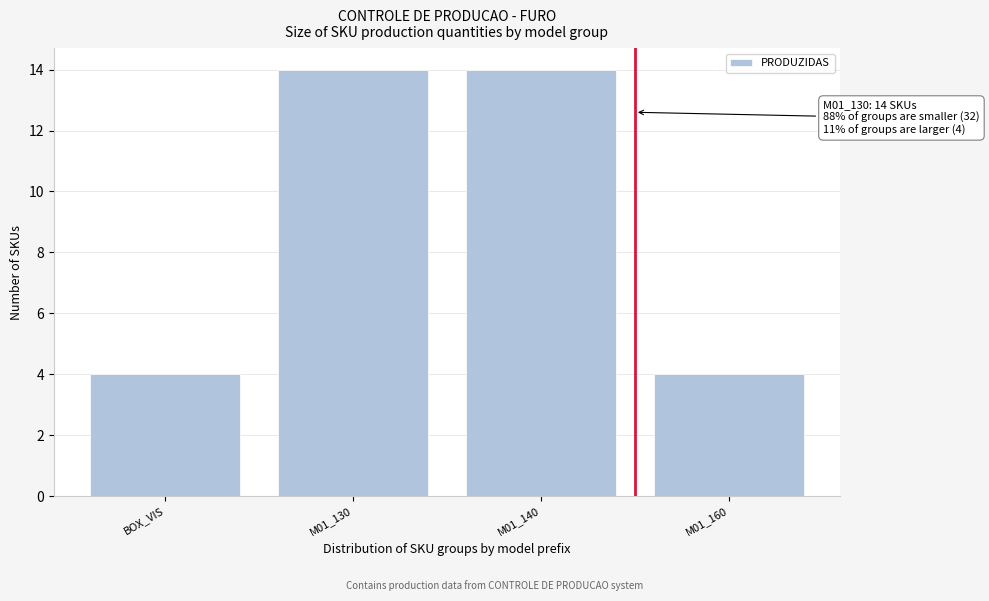

Reading left to right, what are all the values shown in this chart?

BOX_VIS=4	M01_130=14	M01_140=14	M01_160=4